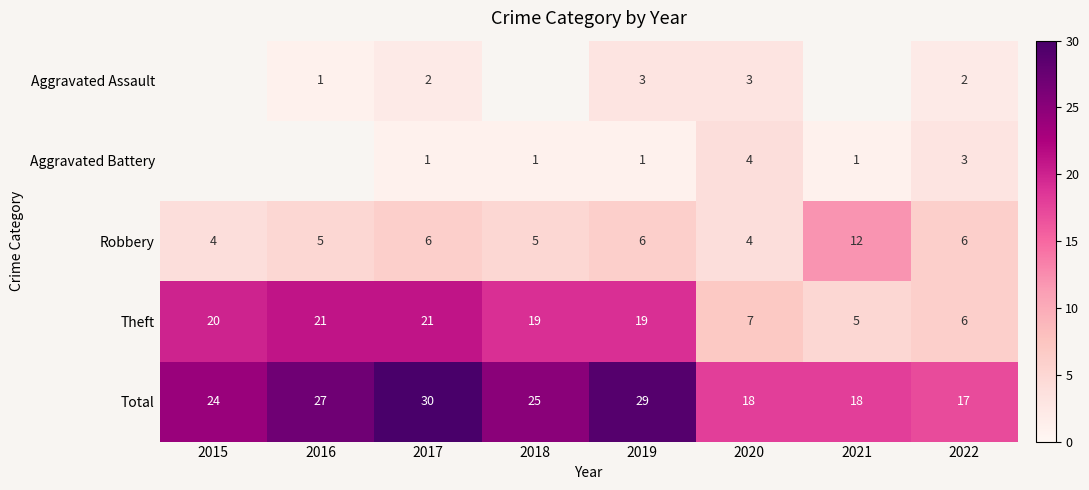

Which series has the widest spread of values?

Theft